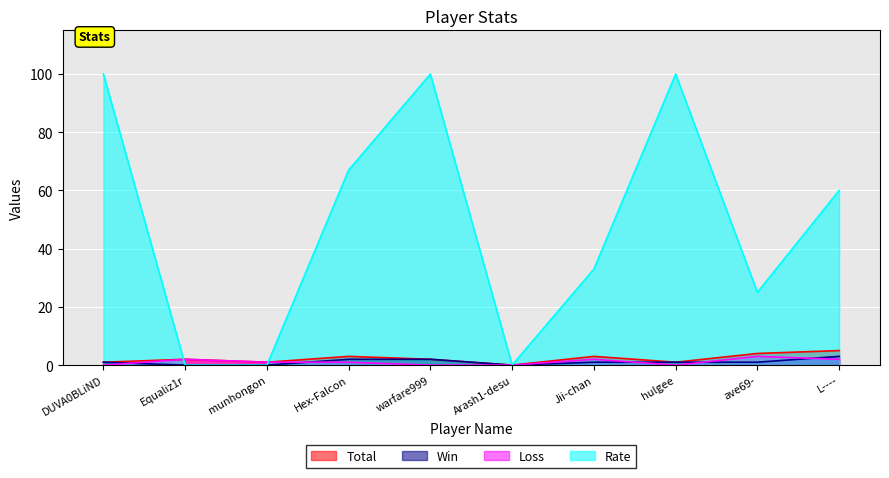

After their last crossing, which series has the higher values: Rate or Loss?

Rate